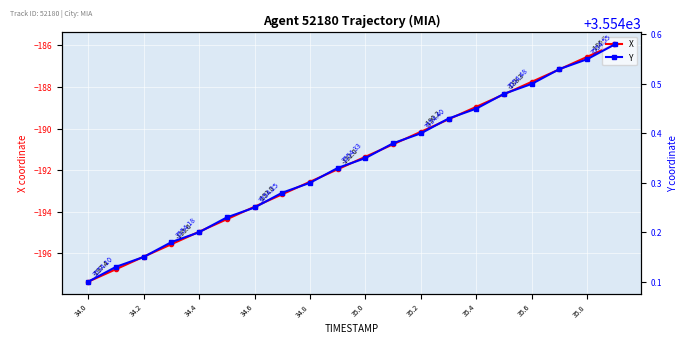

Which category has the lowest value in the X series?

34.0